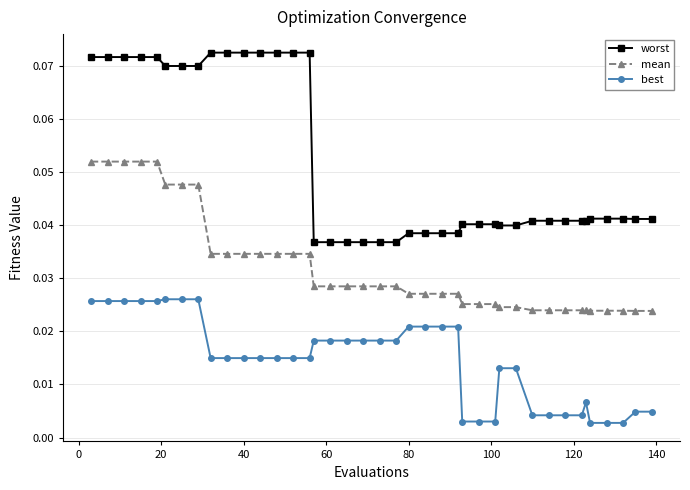

Which series has the widest spread of values?

worst